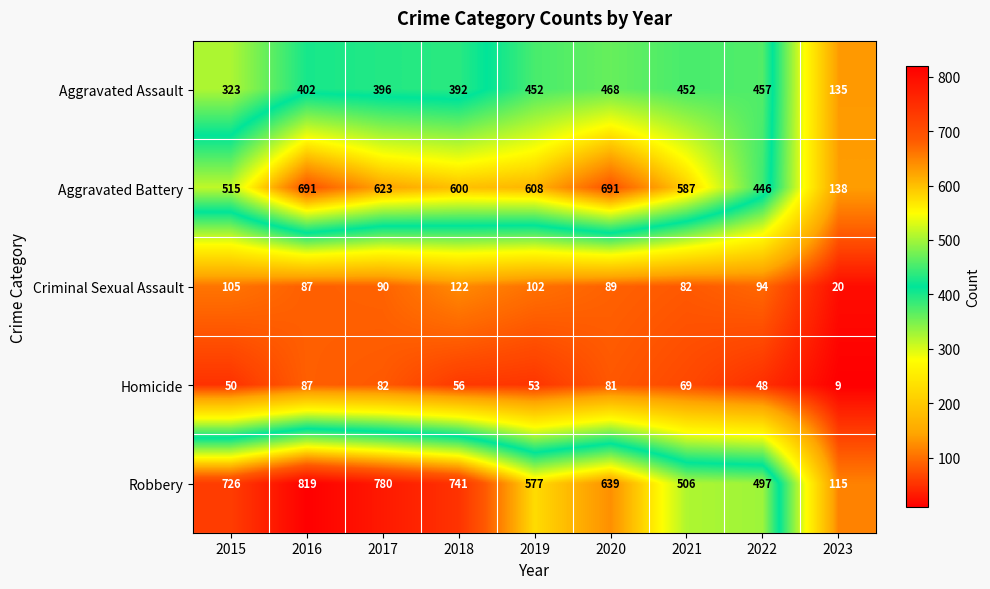

At how many categories does at least one series exceed 362?

8